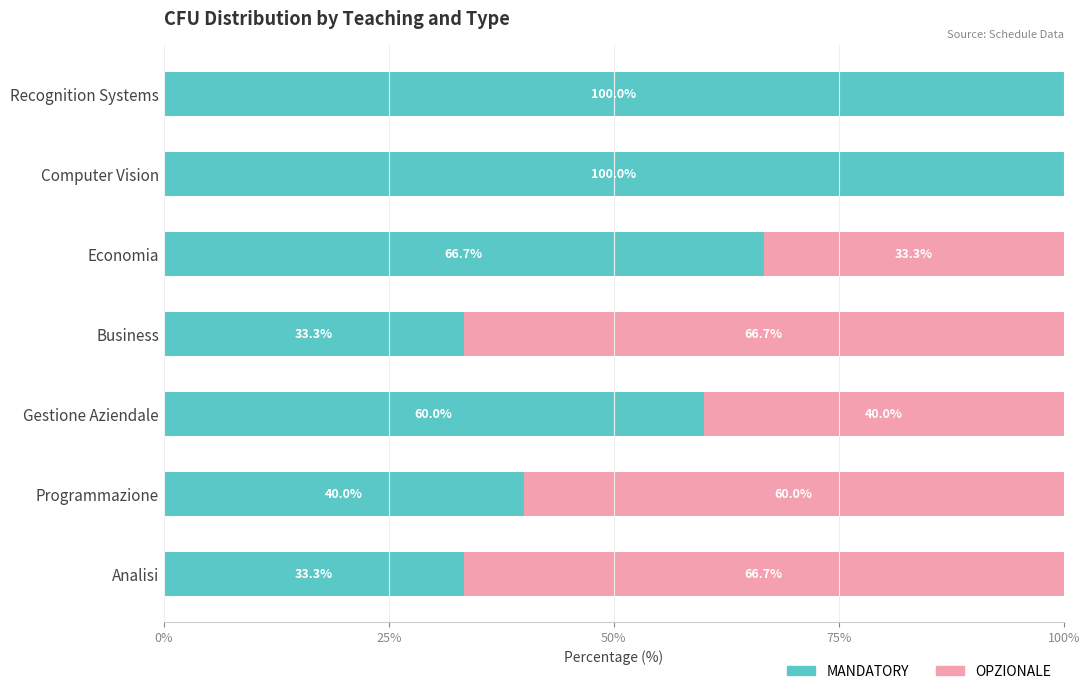

What value does the MANDATORY series have at Analisi?

33.3